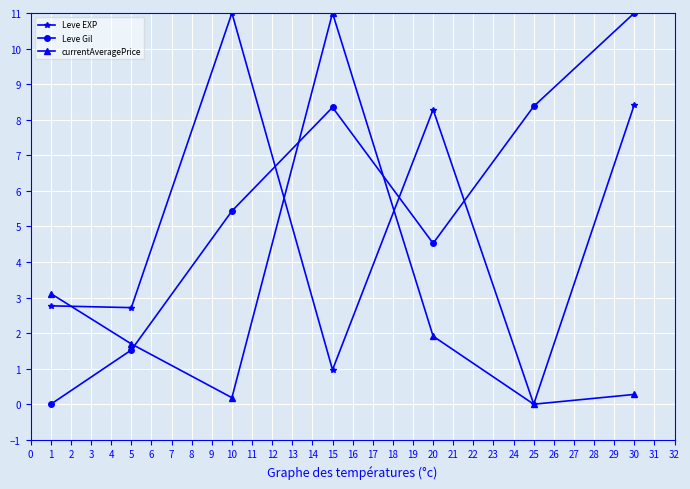

True or false: currentAveragePrice and Leve Gil intersect in this chart.

True